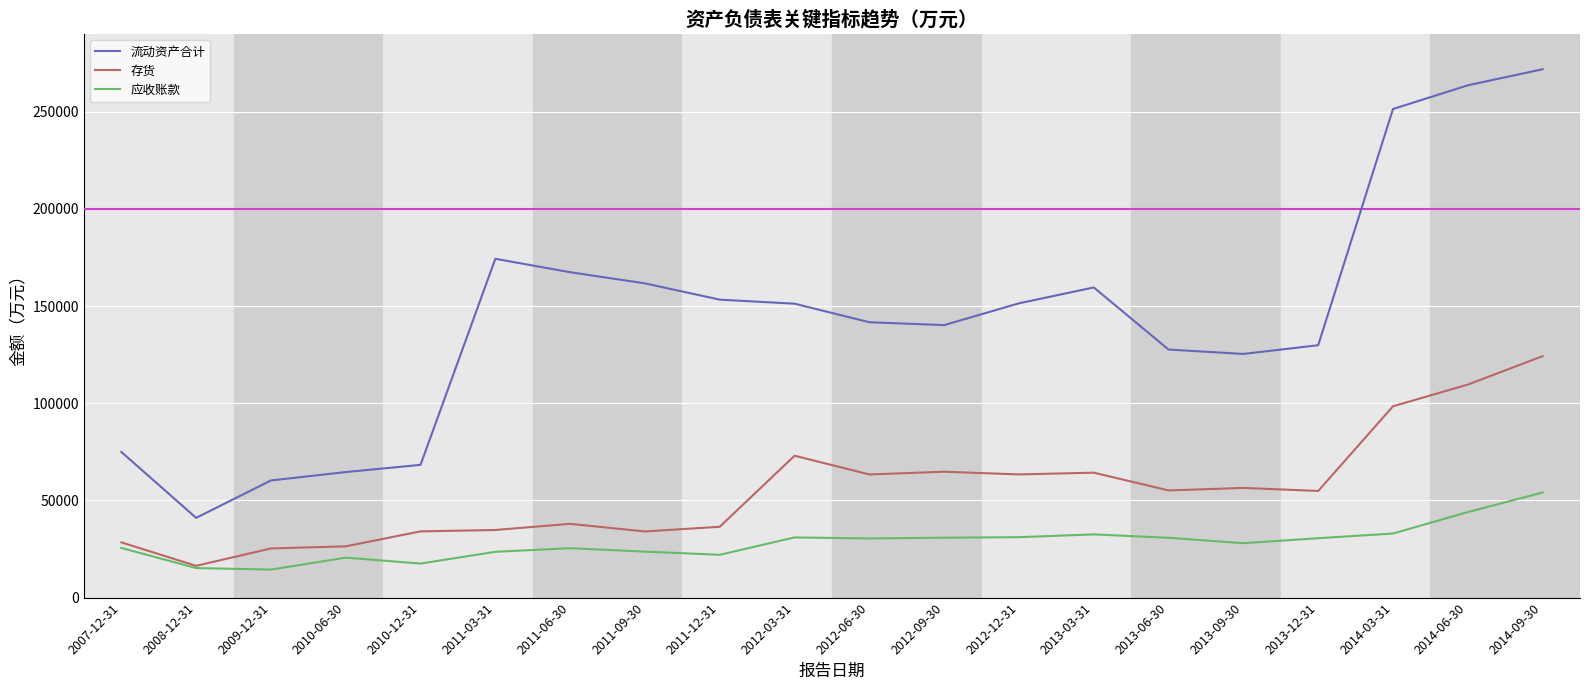

What is the highest value of the 应收账款 series?

54073